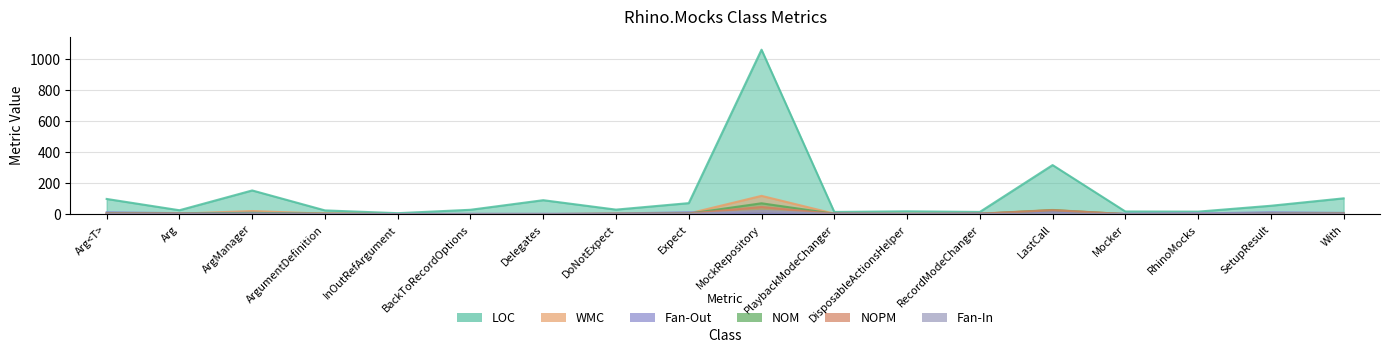

Where do Fan-In and NOM first cross each other?

ArgumentDefinition and InOutRefArgument